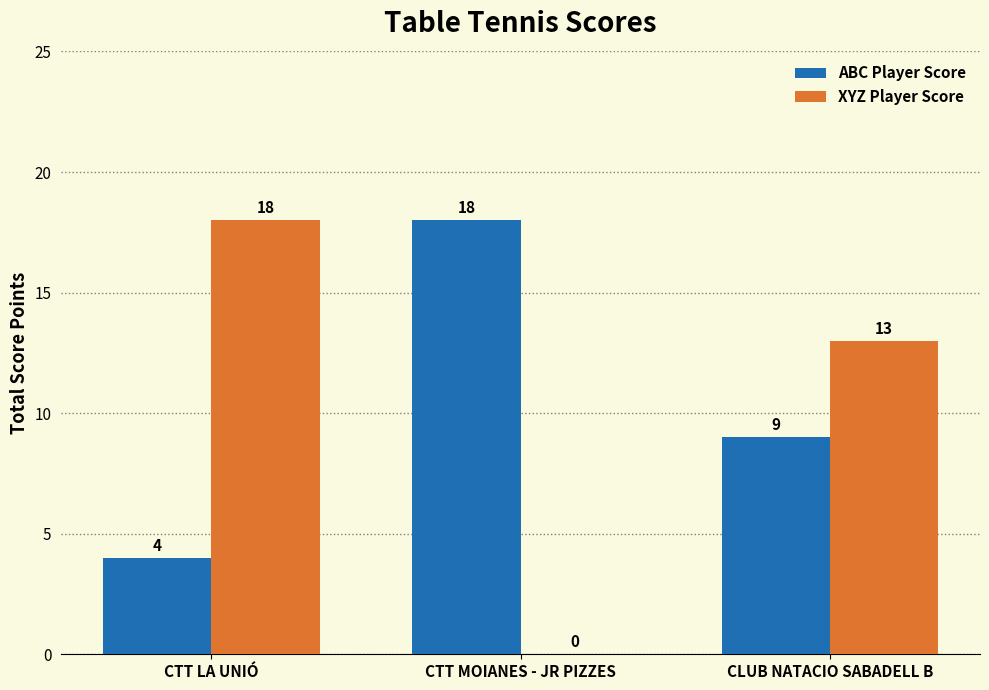

Count the XYZ Player Score values in the range 0 to 18.

3